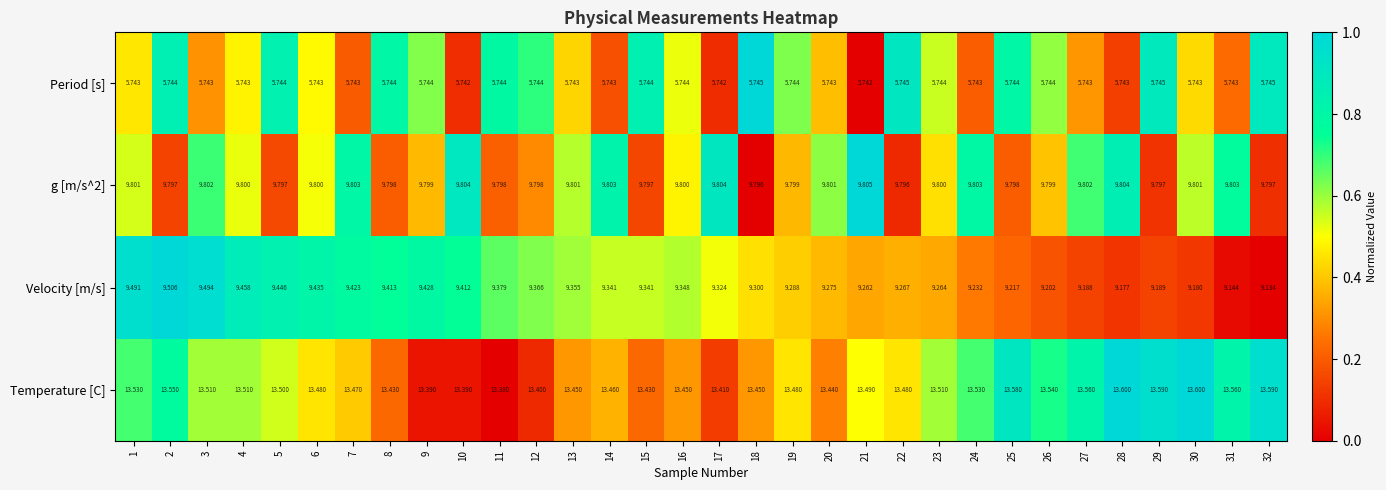

Which series has the largest total across all categories?

Temperature [C]